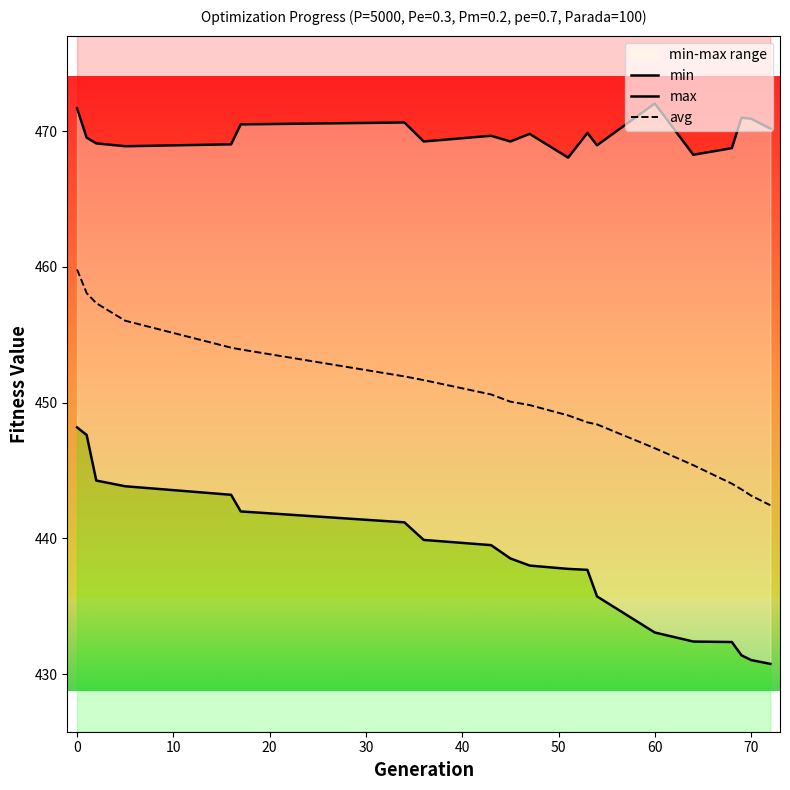

What is the minimum value for avg?

442.4